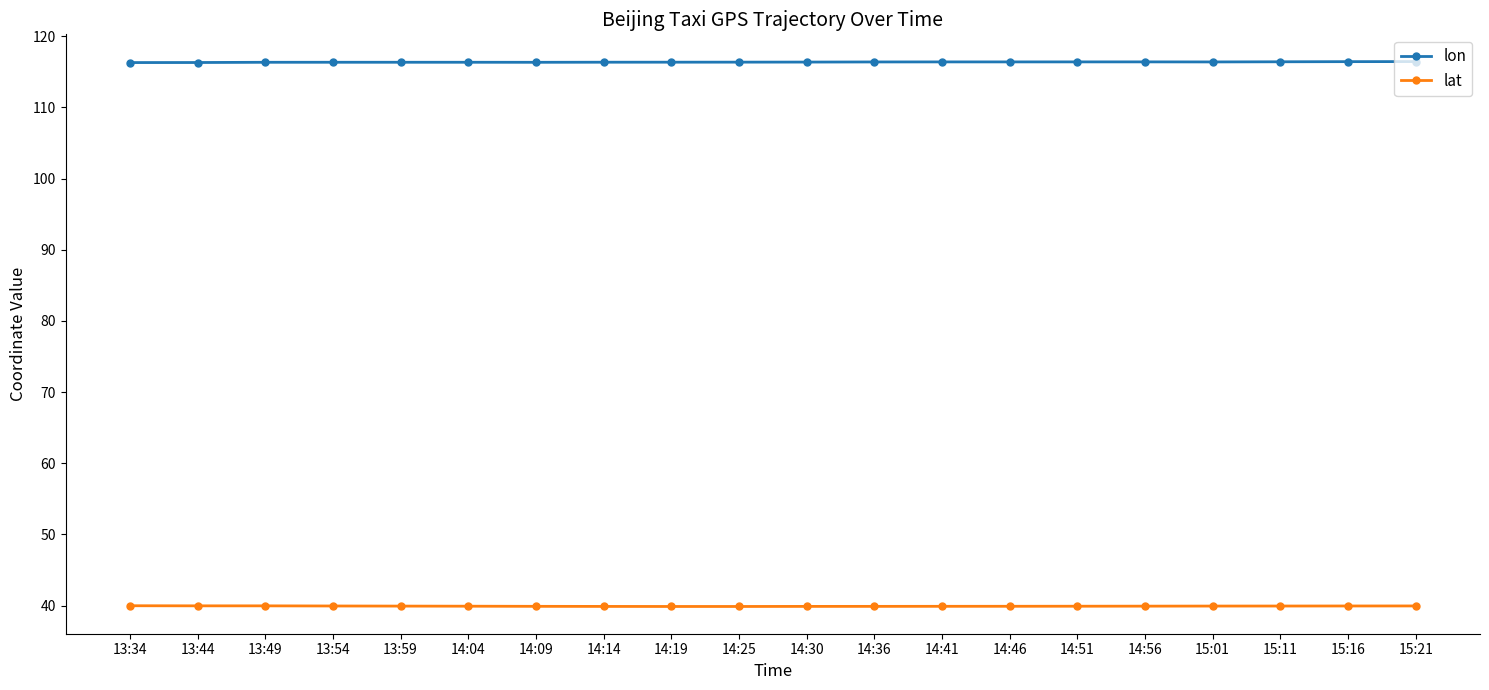

What is the difference between the highest and lowest values at 14:14?

76.5